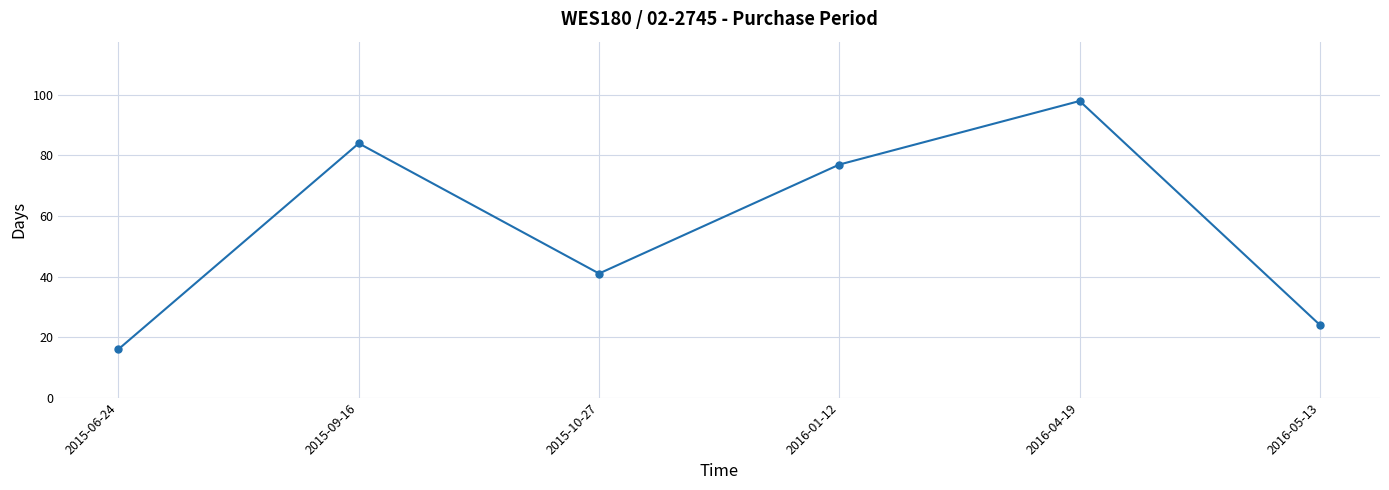

Where is the data nearest to the value 57?

2015-10-27